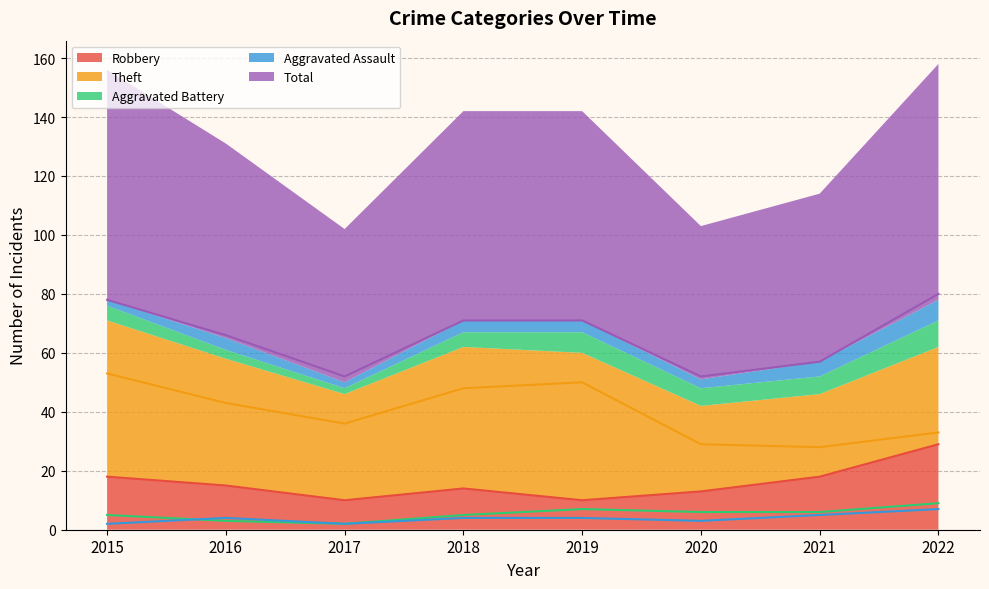

How many data points in Aggravated Assault are less than 4?

3